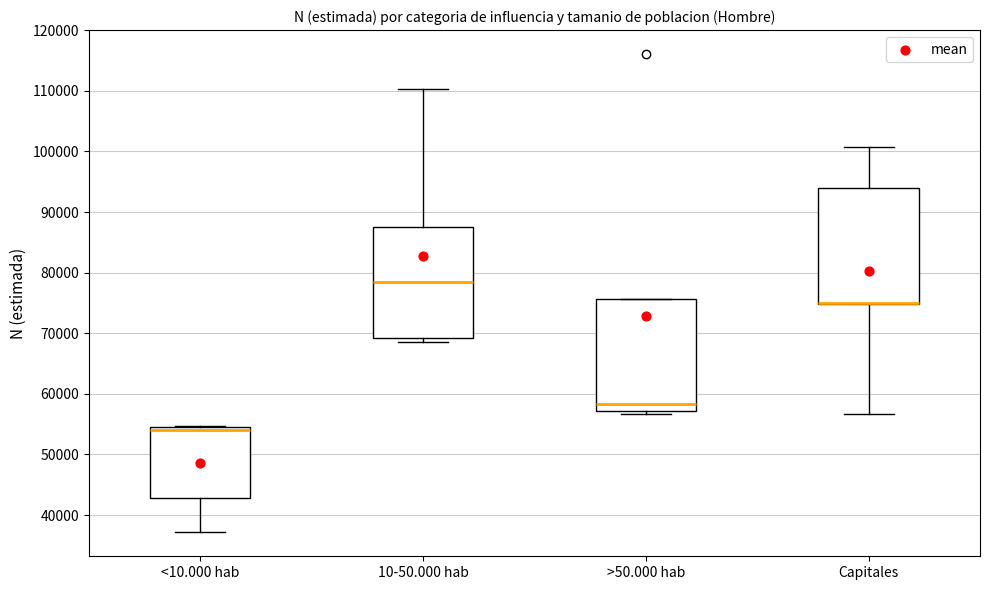

Where is the lower edge of the box for Capitales on the y-axis? The values are not printed on the chart, so give them approximately, as read against the axis.

75000